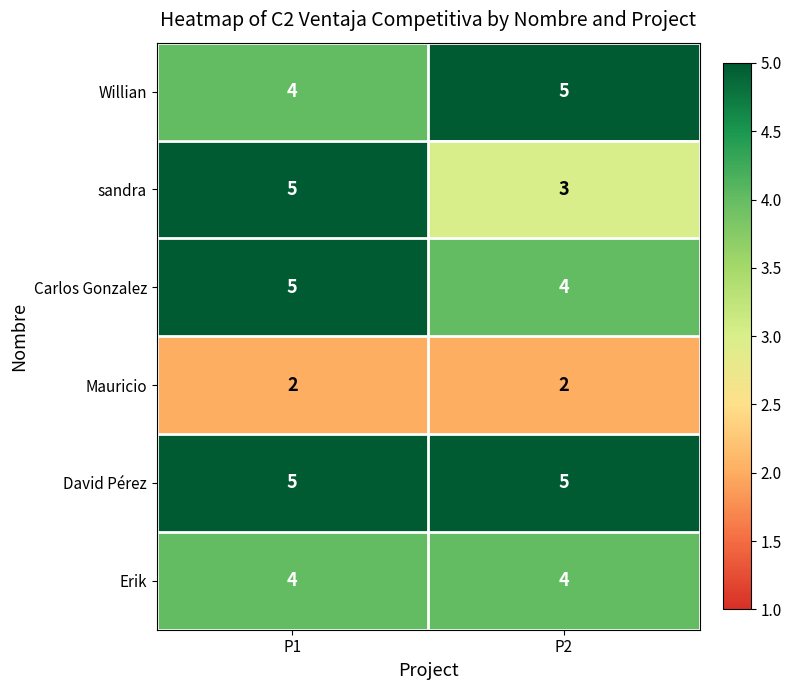

Rank the categories by Carlos Gonzalez value from lowest to highest.

P2, P1